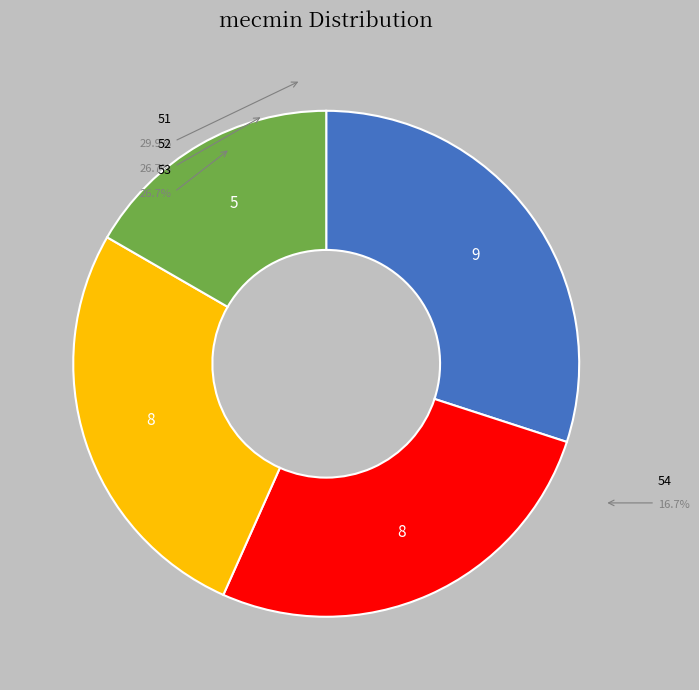

True or false: 52 accounts for 12% of the total.

False